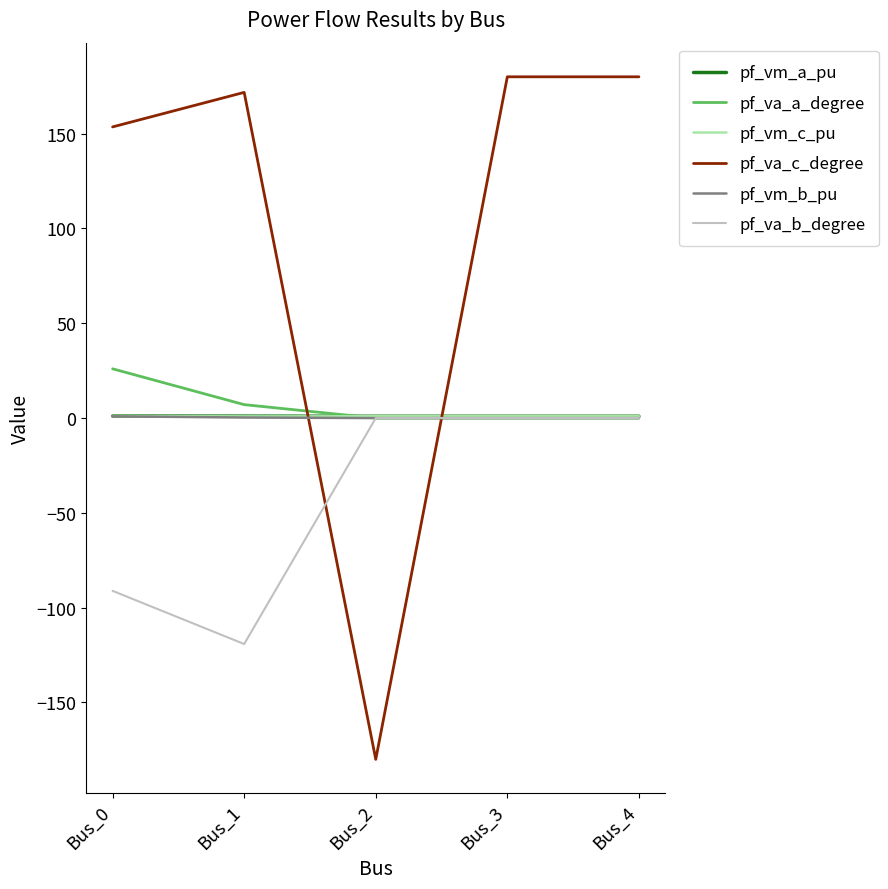

What is the highest value of the pf_va_c_degree series?

180.0